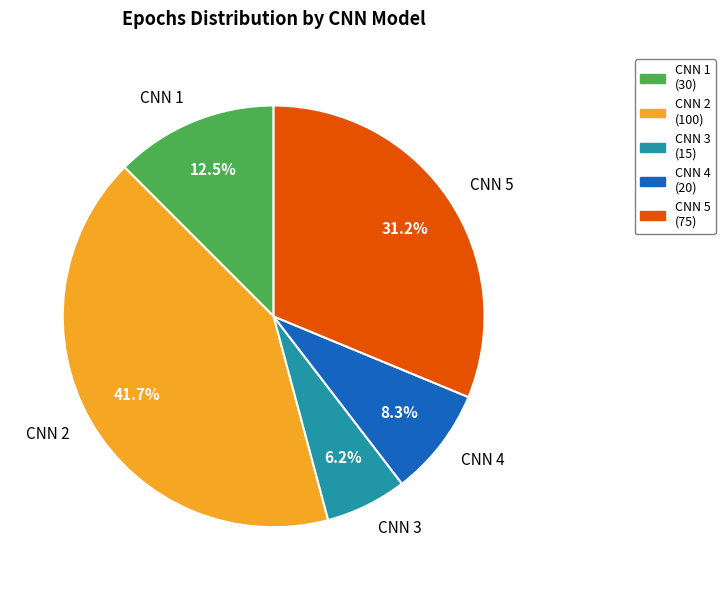

Count the number of slices in the pie.

5